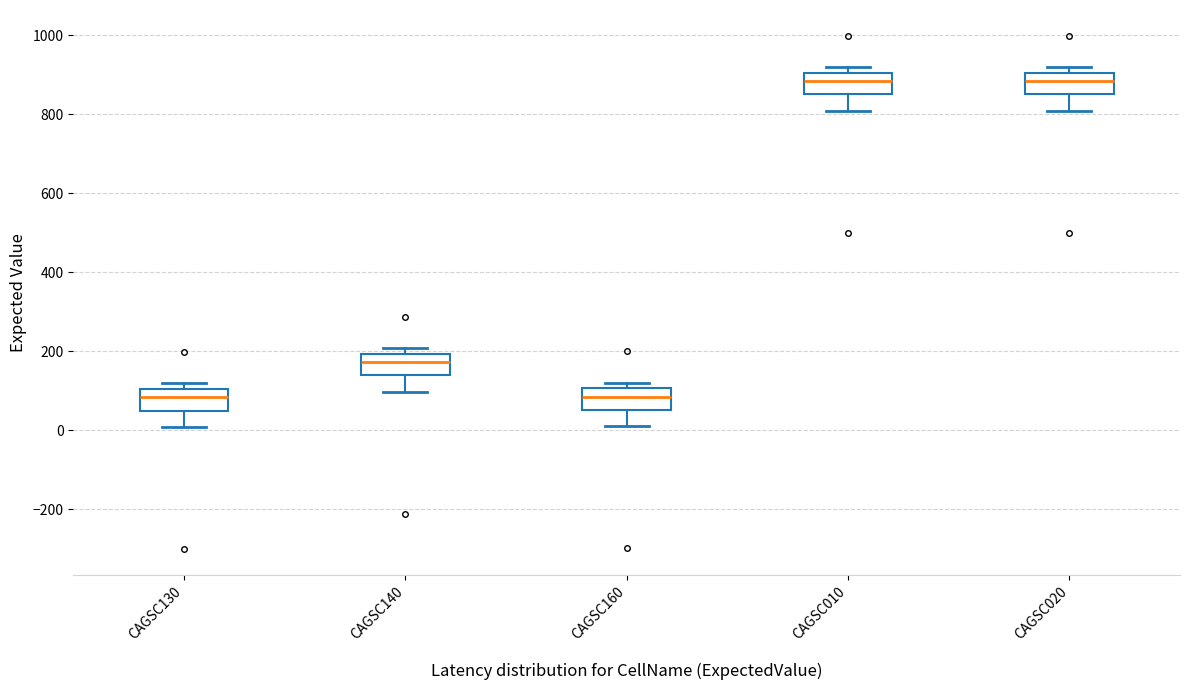

Reading left to right, read every box against the y-axis: the position of its median line, the range the box covers, and the ends of its whiskers. The values are not printed on the chart, so give them approximately, as read against the axis.

CAGSC130: median 80, box 60 to 100, whiskers 0 to 120
CAGSC140: median 180, box 140 to 200, whiskers 100 to 200 (just above the box's upper edge)
CAGSC160: median 80, box 60 to 100, whiskers 20 to 120
CAGSC010: median 880, box 860 to 900, whiskers 800 to 920
CAGSC020: median 880, box 860 to 900, whiskers 800 to 920